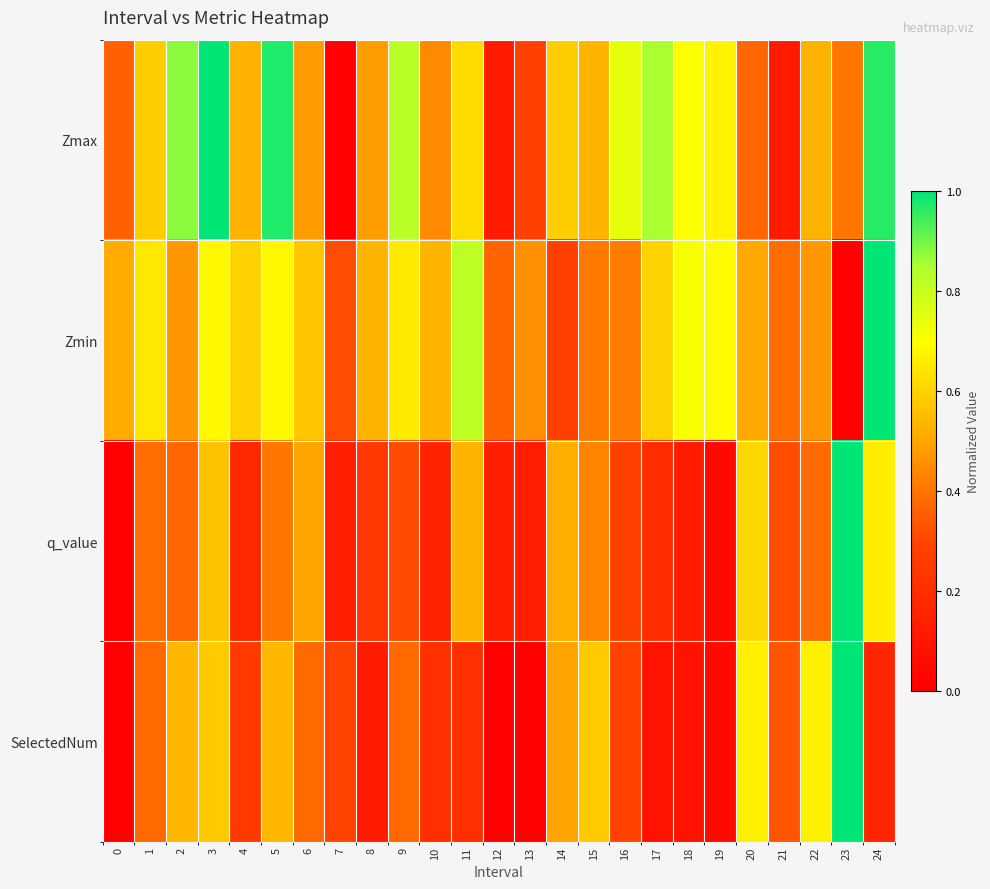

Reading right to left, extract all data points from this chart.

Zmax: 24=1.0	23=0.4	22=0.5	21=0.1	20=0.4	19=0.7	18=0.7	17=0.8	16=0.7	15=0.5	14=0.6	13=0.3	12=0.1	11=0.6	10=0.4	9=0.8	8=0.5	7=0.0	6=0.5	5=1.0	4=0.5	3=1.0	2=0.9	1=0.6	0=0.4
Zmin: 24=1.0	23=0.0	22=0.5	21=0.4	20=0.5	19=0.7	18=0.7	17=0.6	16=0.4	15=0.4	14=0.3	13=0.5	12=0.4	11=0.8	10=0.5	9=0.7	8=0.5	7=0.3	6=0.6	5=0.7	4=0.6	3=0.7	2=0.5	1=0.7	0=0.5
q_value: 24=0.7	23=1.0	22=0.4	21=0.3	20=0.6	19=0.0	18=0.1	17=0.2	16=0.3	15=0.4	14=0.5	13=0.1	12=0.1	11=0.5	10=0.2	9=0.3	8=0.2	7=0.1	6=0.5	5=0.4	4=0.2	3=0.6	2=0.4	1=0.4	0=0.0
SelectedNum: 24=0.2	23=1.0	22=0.7	21=0.3	20=0.7	19=0.0	18=0.1	17=0.1	16=0.3	15=0.6	14=0.5	13=0.0	12=0.0	11=0.2	10=0.2	9=0.4	8=0.1	7=0.3	6=0.4	5=0.5	4=0.3	3=0.6	2=0.5	1=0.4	0=0.0